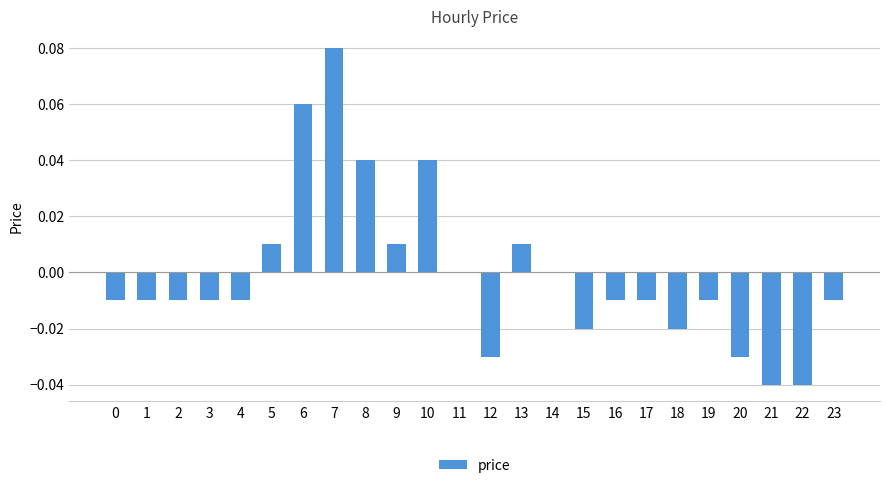

Which has a higher value, 11 or 23?

11